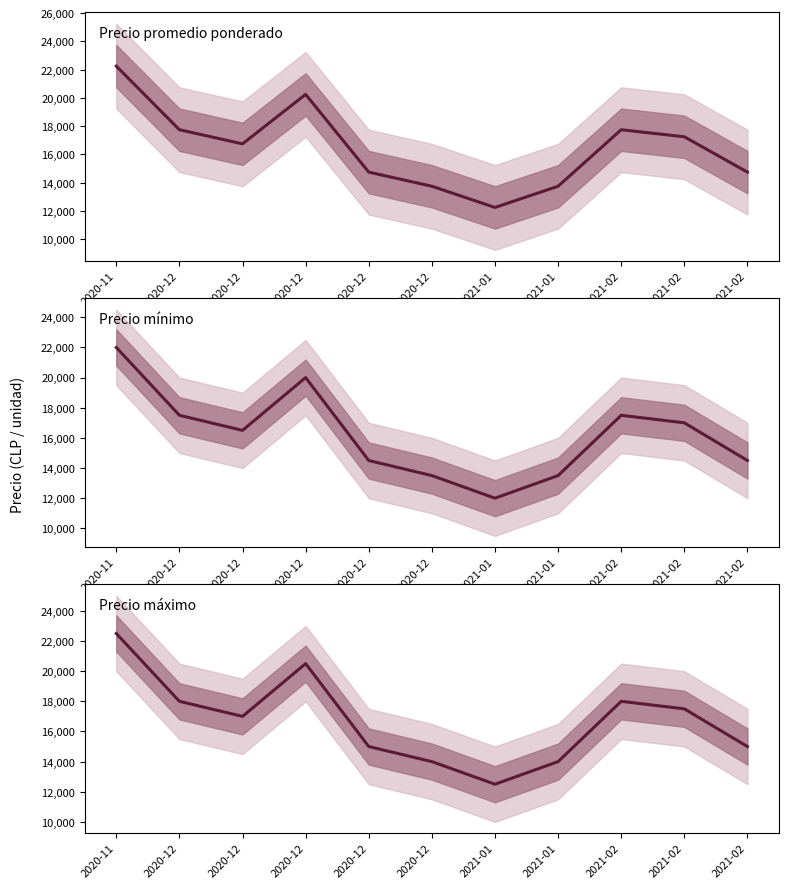

At 2020-12, list the series in order from smallest to largest.

Precio mínimo, Precio promedio ponderado, Precio máximo